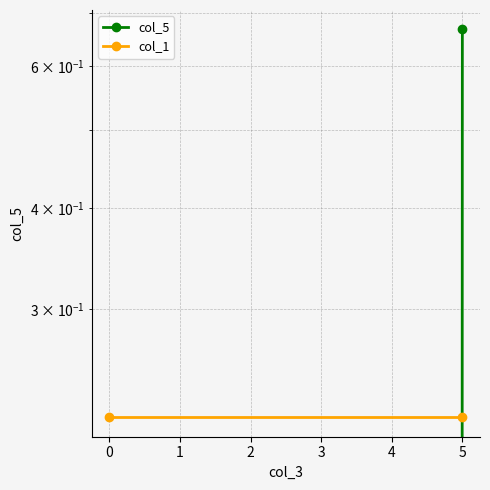

What are all the series names shown in the legend?

col_5, col_1